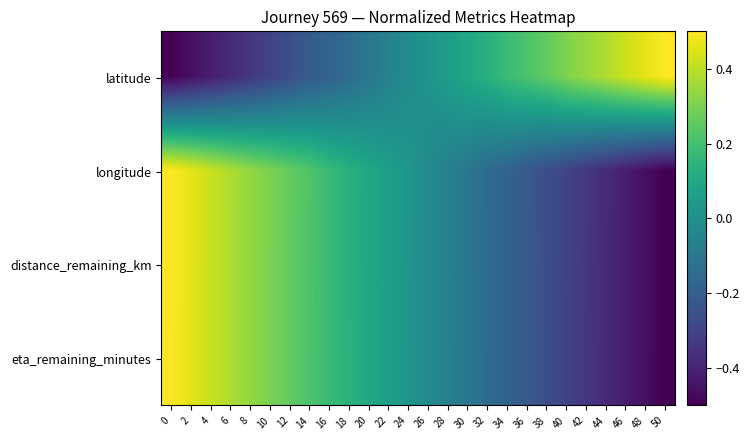

List the series in order of their peak value, lowest first.

eta_remaining_minutes, distance_remaining_km, longitude, latitude